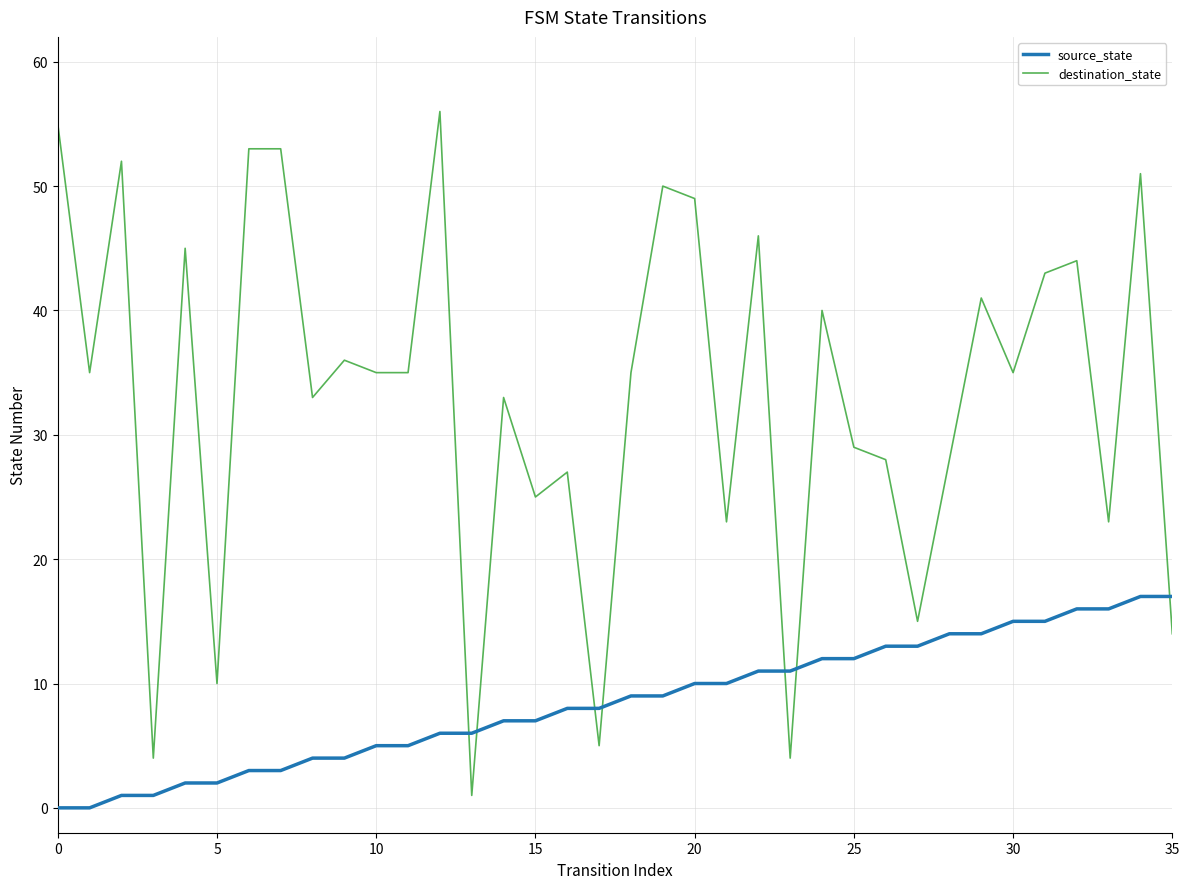

True or false: destination_state and source_state cross at least once.

True